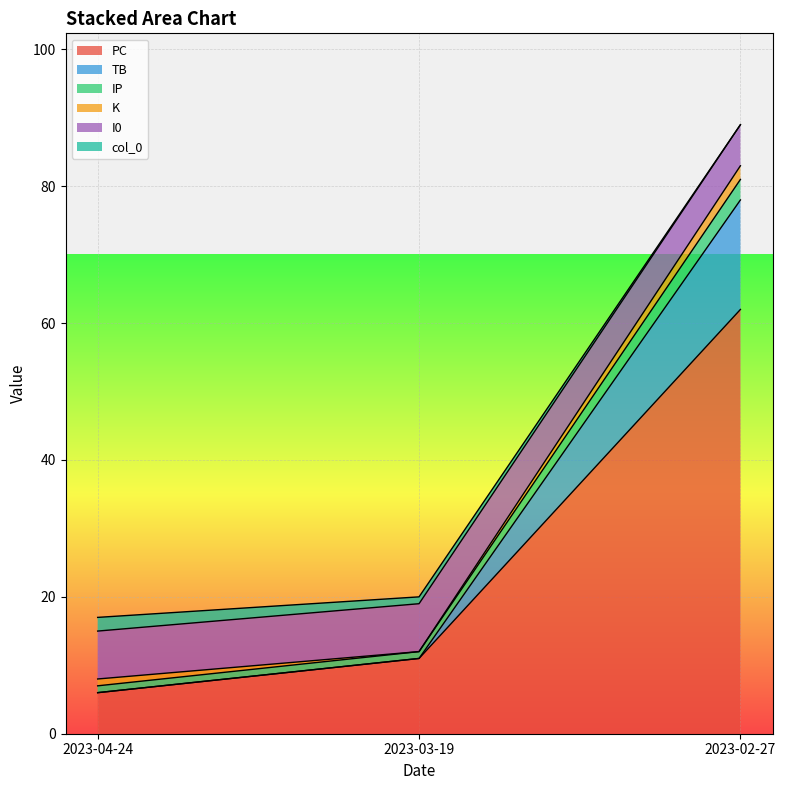

What is the highest value of the PC series?

62